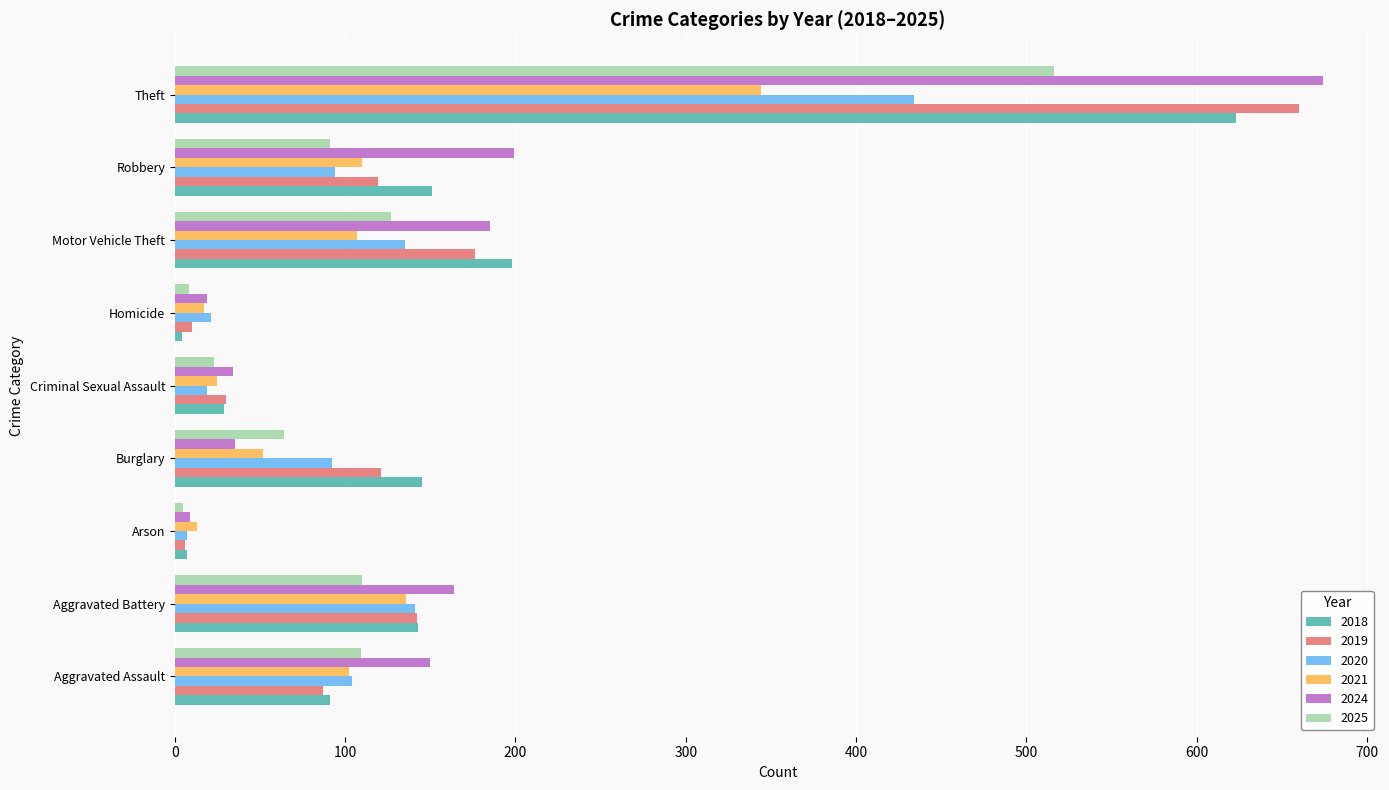

What is the maximum value for 2020?

434